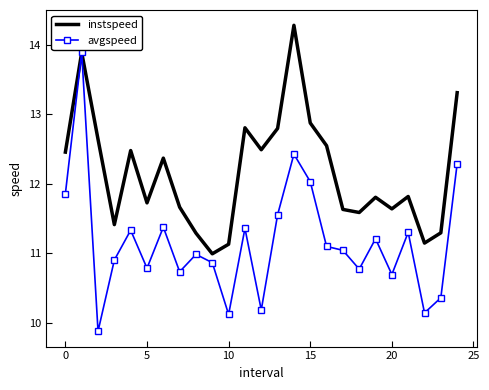

Which series has the largest total across all categories?

instspeed